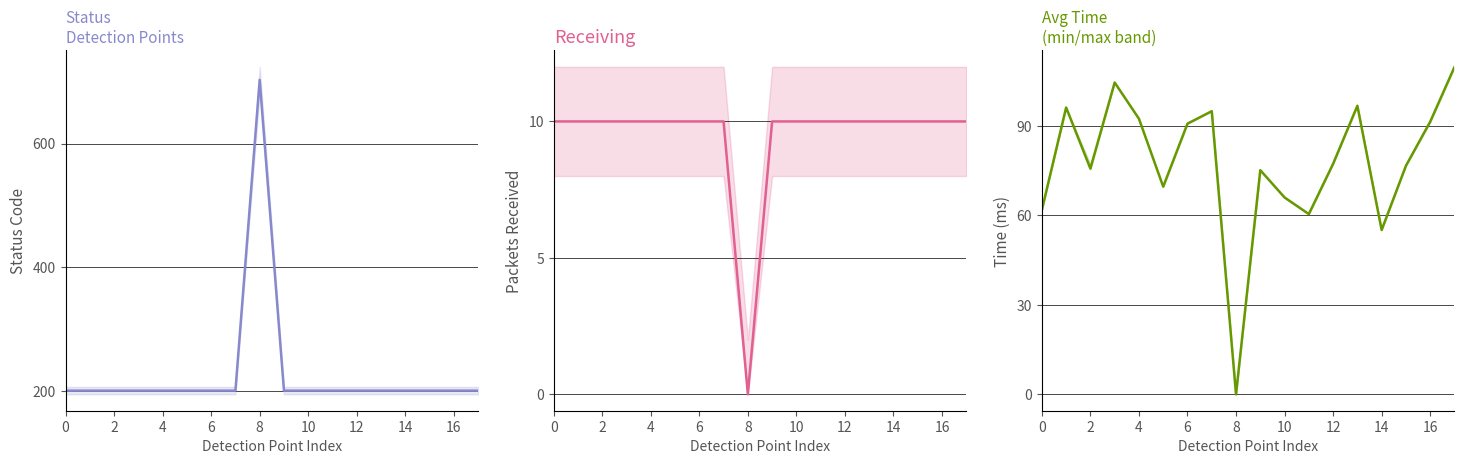

Rank the series by their maximum value, from highest to lowest.

Status, Avg Time, Receiving